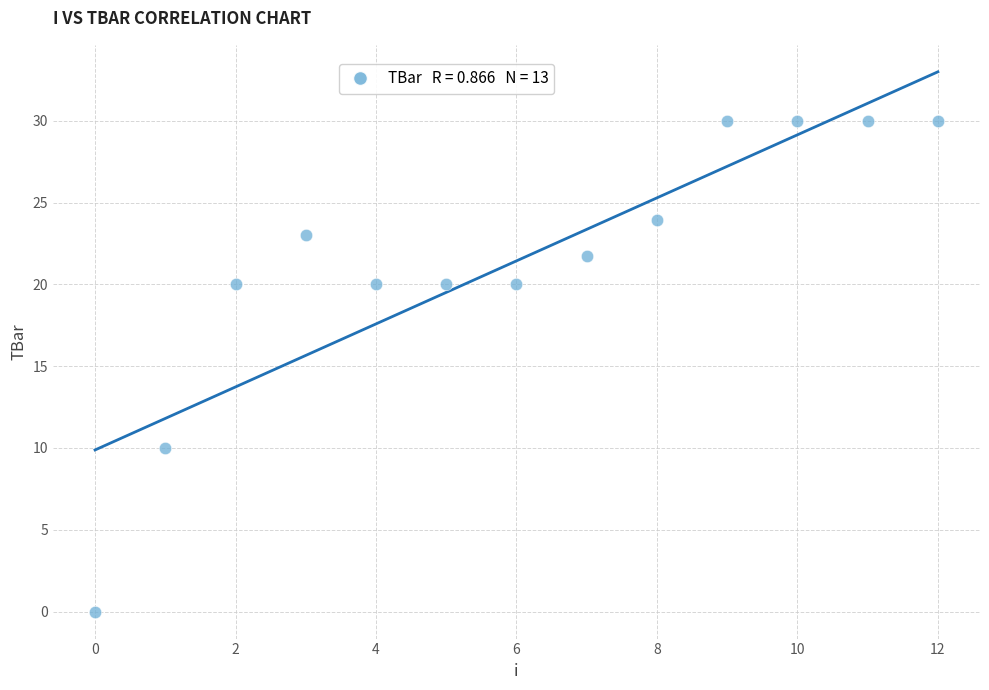

What is the range of Y values (max minus min)?

30.0